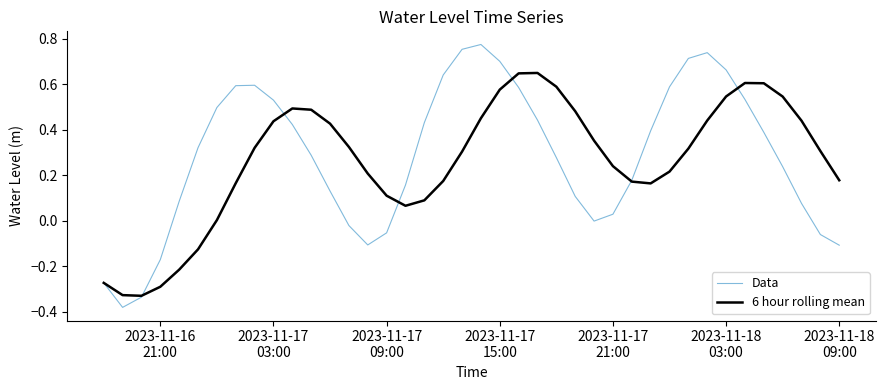

What is the difference between the maximum and minimum values in the 6 hour rolling mean series?

1.0